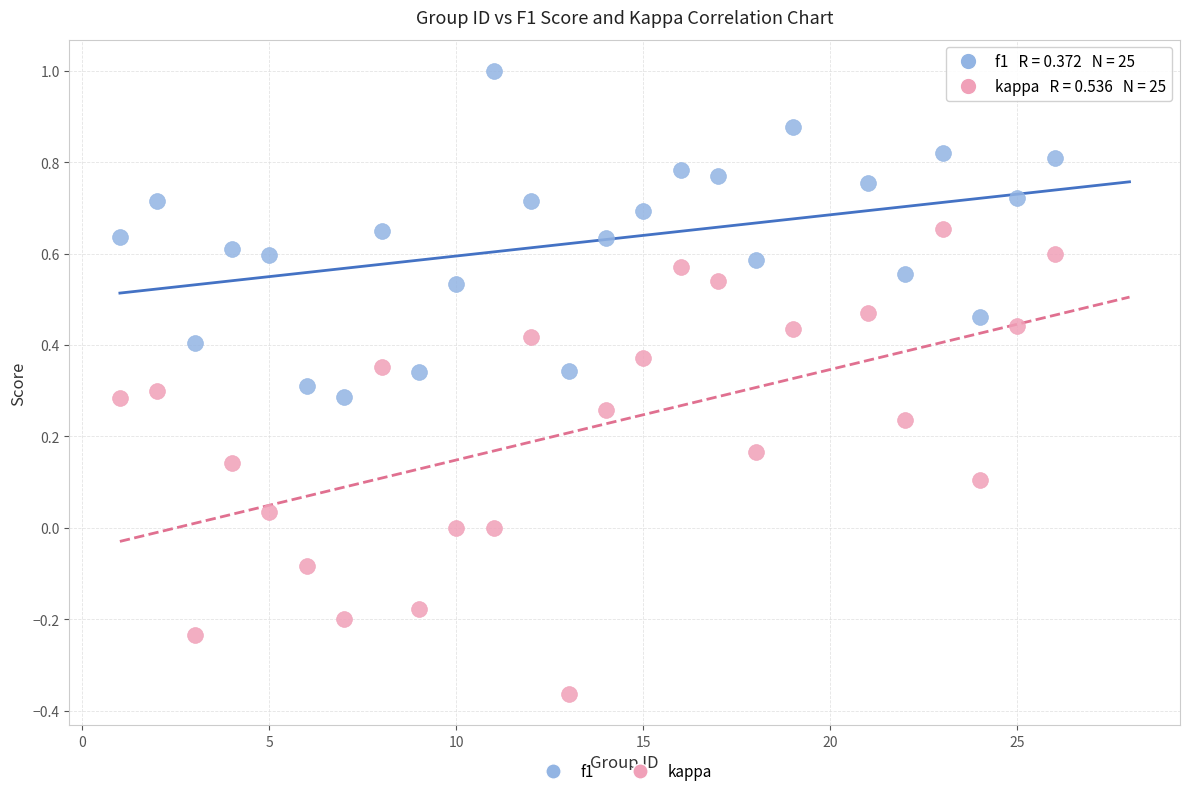

Which series reaches the maximum Y coordinate?

f1